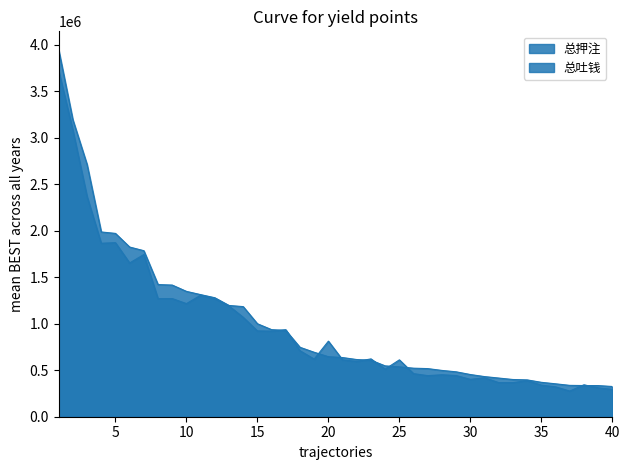

At how many categories does at least one series exceed 1979217?

4